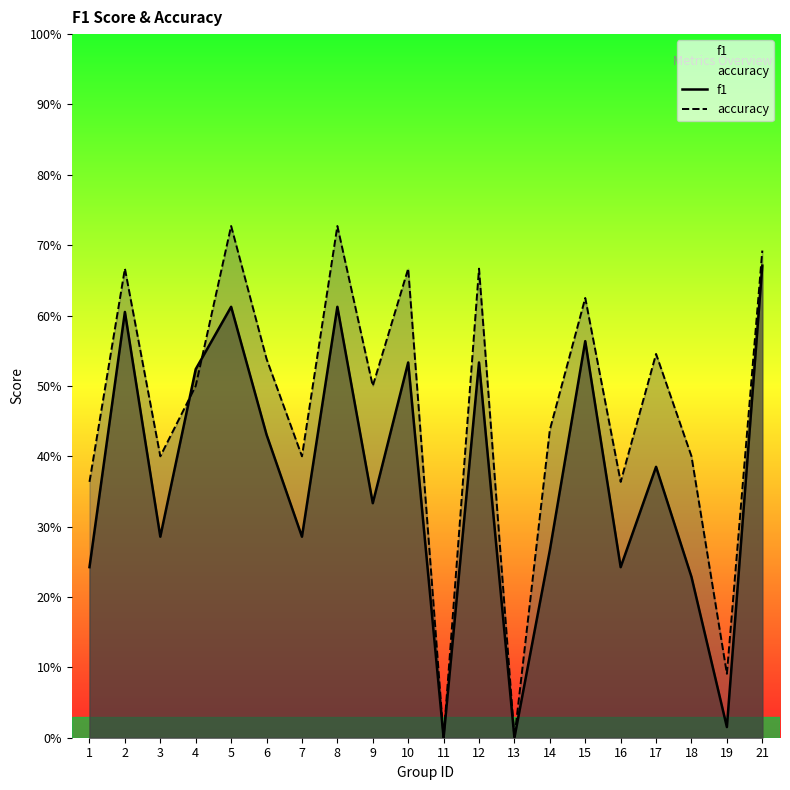

Reading left to right, list all the values displayed in this chart.

f1: 1=0.2	2=0.6	3=0.3	4=0.5	5=0.6	6=0.4	7=0.3	8=0.6	9=0.3	10=0.5	11=0.0	12=0.5	13=0.0	14=0.3	15=0.6	16=0.2	17=0.4	18=0.2	19=0.0	21=0.7
accuracy: 1=0.4	2=0.7	3=0.4	4=0.5	5=0.7	6=0.5	7=0.4	8=0.7	9=0.5	10=0.7	11=0.0	12=0.7	13=0.0	14=0.4	15=0.6	16=0.4	17=0.5	18=0.4	19=0.1	21=0.7